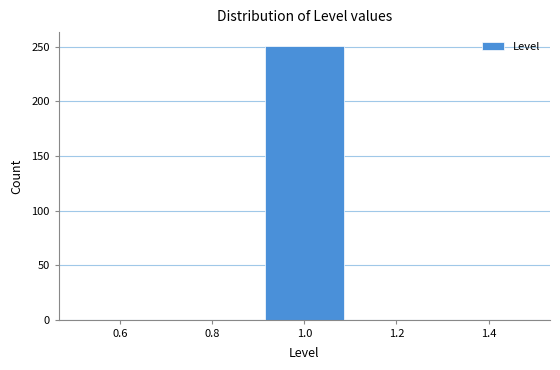

What is the height of the bar covering 0.9 to 1.1 on the x-axis? The values are not printed on the chart, so give them approximately, as read against the axis.

250